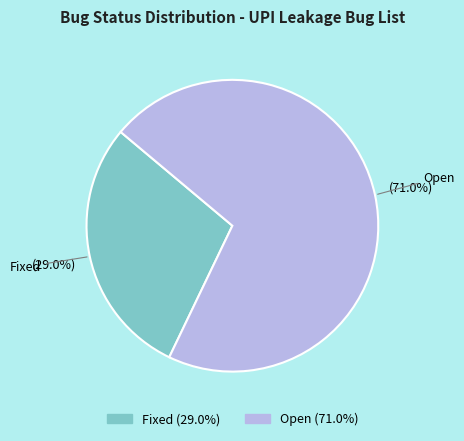

Combined, what portion of the pie is Open and Fixed?

100.0%